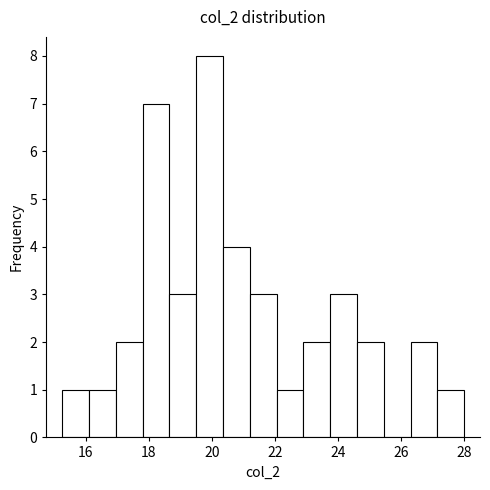

Reading left to right, list every bar in this chart as the range it spans on the x-axis followed by its height. Neither the bar edges nor the heights are printed on the chart, so give them approximately, as read against the axes.

15.25 to 16.10: 1
16.10 to 16.95: 1
16.95 to 17.80: 2
17.80 to 18.65: 7
18.65 to 19.50: 3
19.50 to 20.35: 8
20.35 to 21.20: 4
21.20 to 22.05: 3
22.05 to 22.90: 1
22.90 to 23.75: 2
23.75 to 24.60: 3
24.60 to 25.45: 2
25.45 to 26.30: 0
26.30 to 27.15: 2
27.15 to 28.00: 1